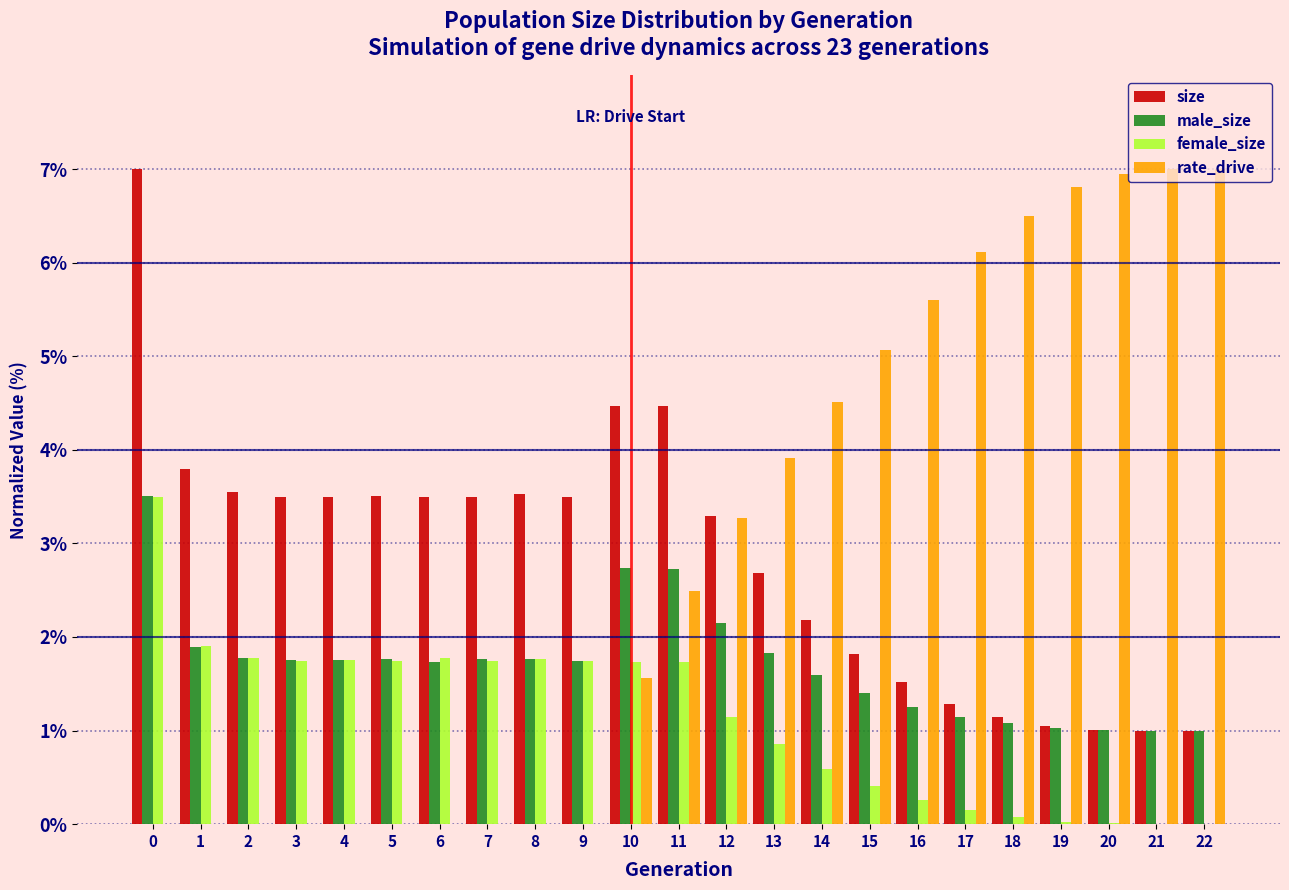

What is the sum of all male_size values?

39.4